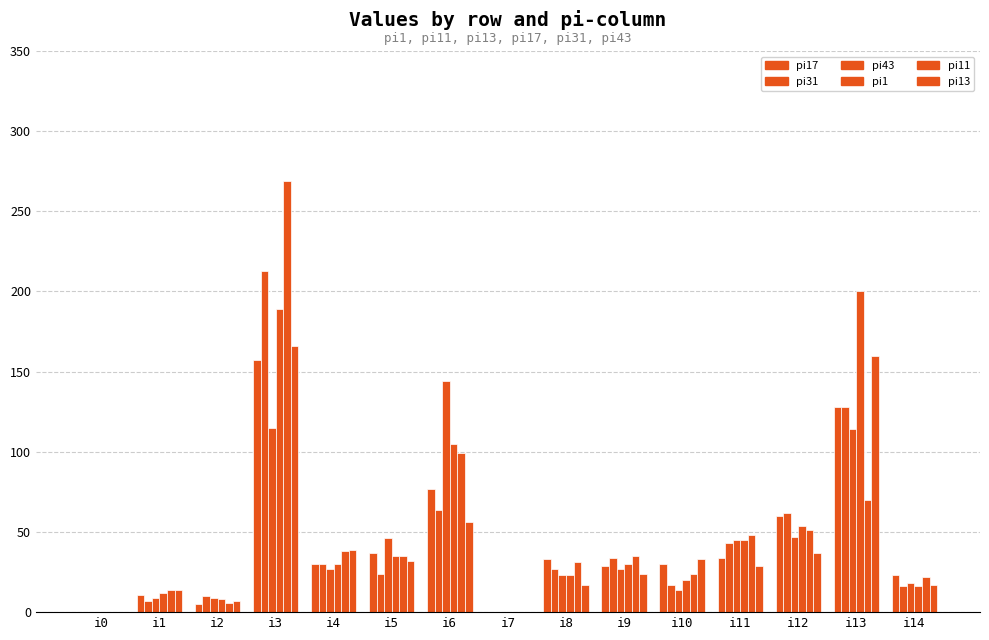

Between i14 and i12, which is larger?

i12